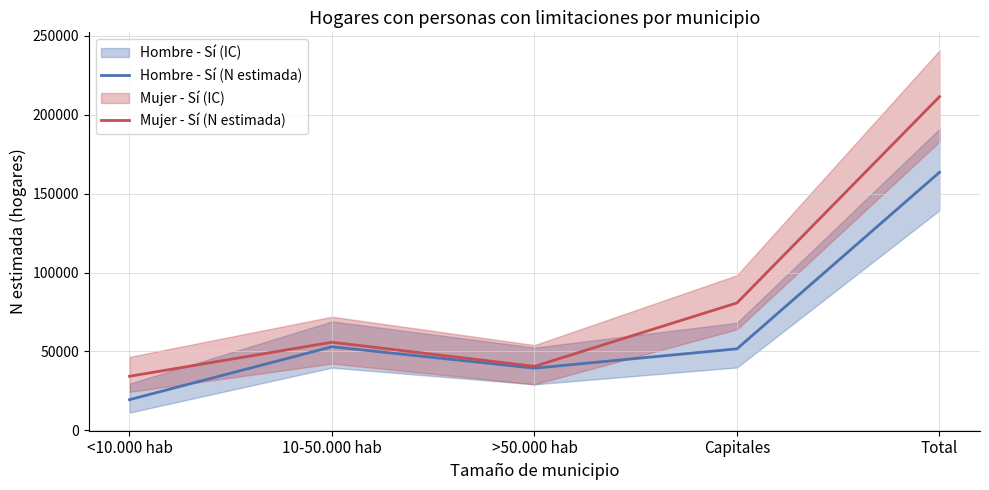

At which category does the chart reach its peak across all series?

Total